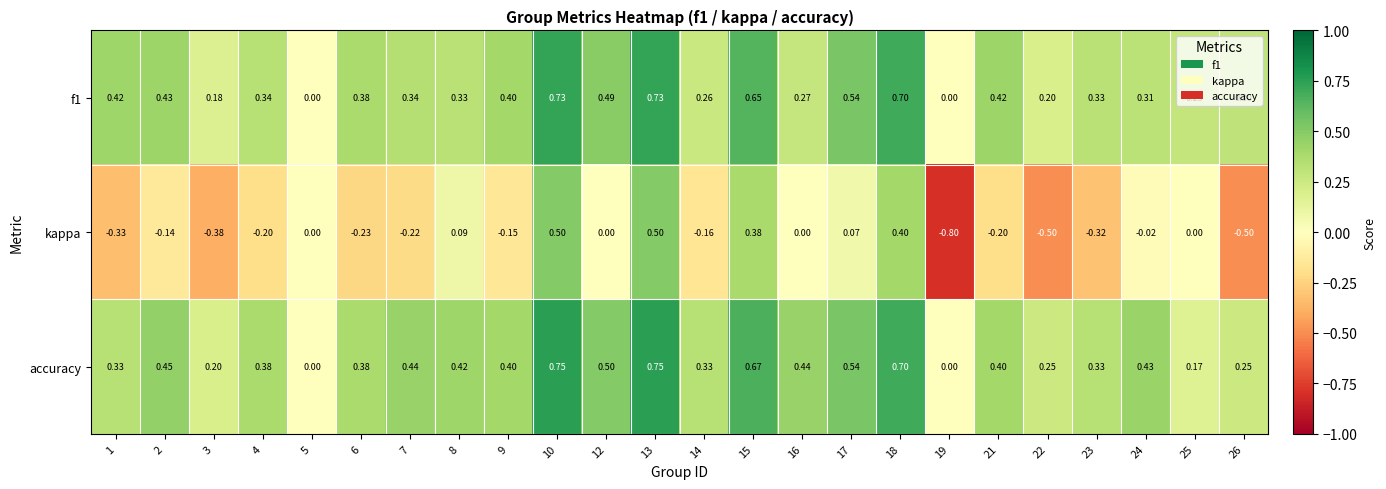

What is the total value across all series at 13?

2.0